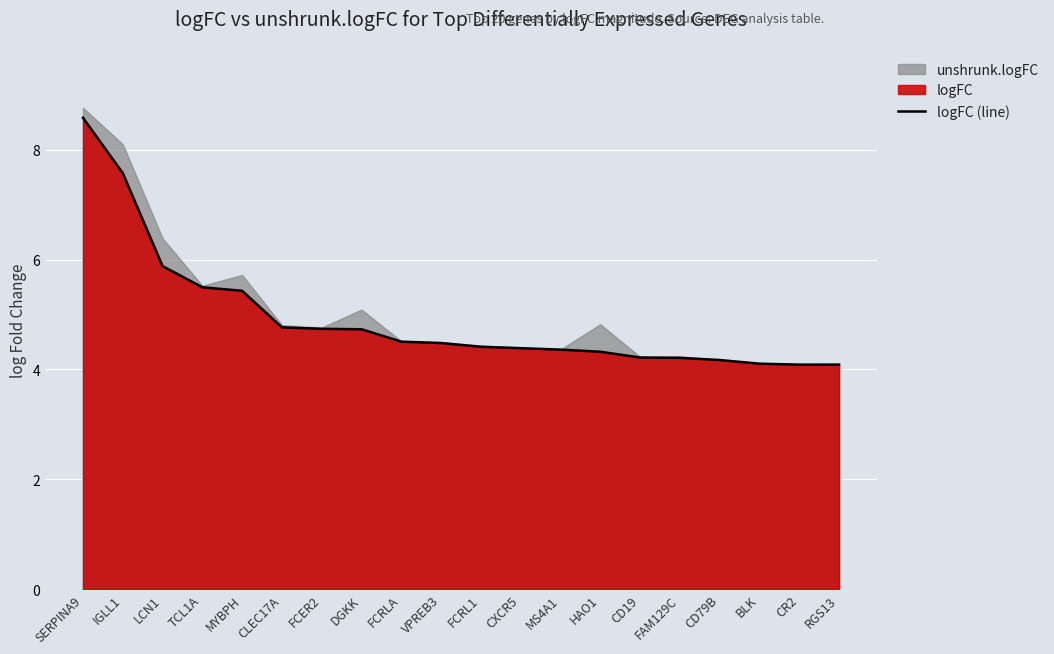

True or false: there are more than 1 points higher than both neighbors.

False